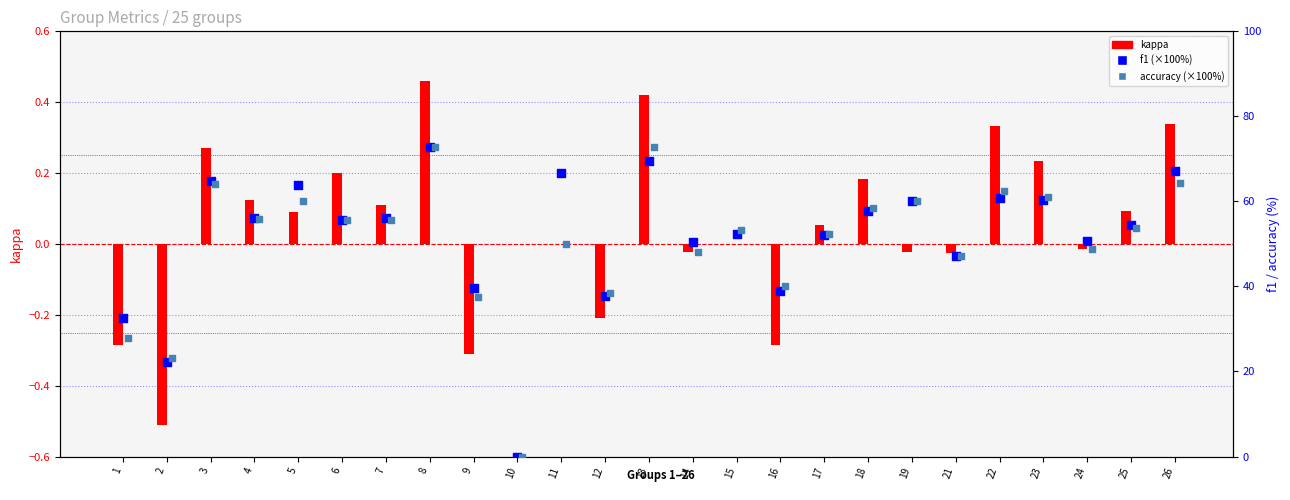

Which series has the largest total across all categories?

f1 (×100)